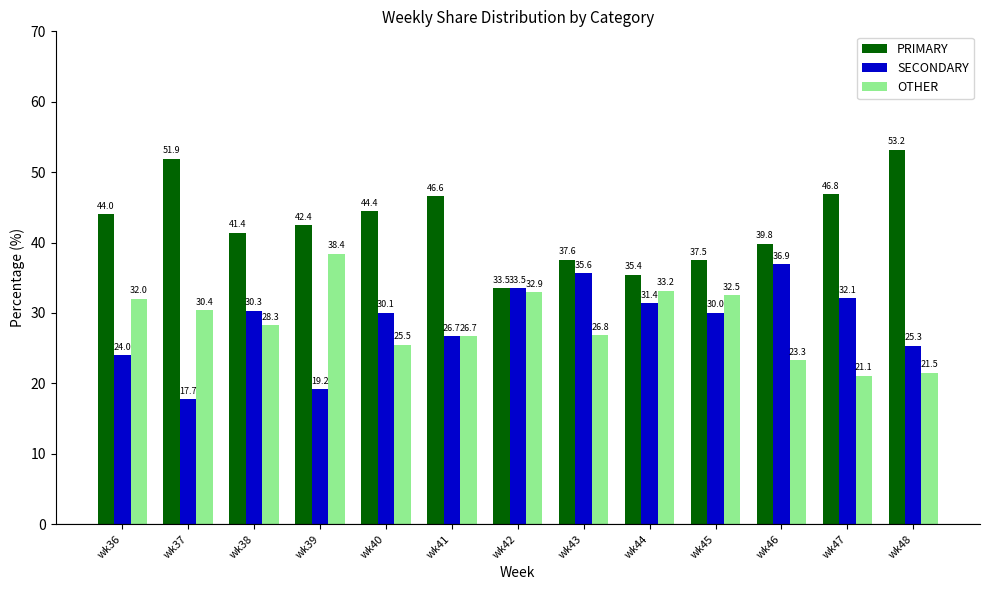

At which category does the chart reach its minimum across all series?

wk37